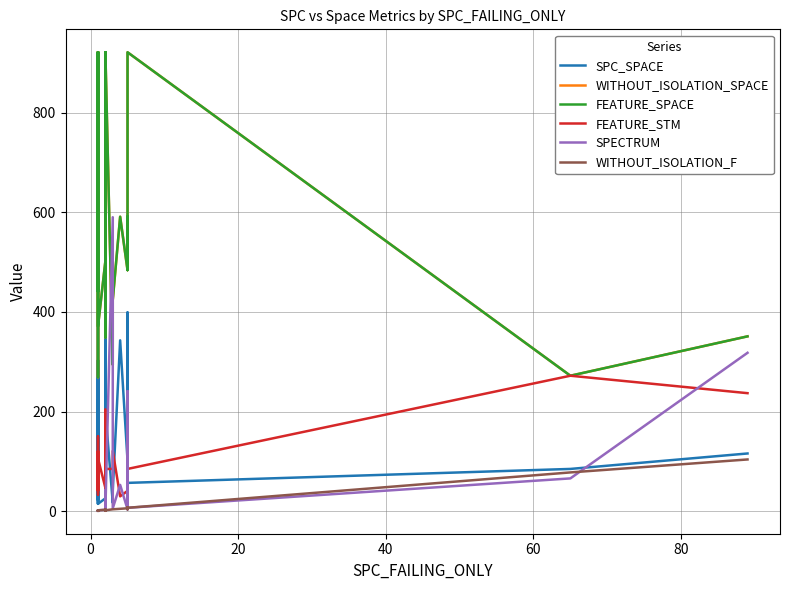

How many categories are shown in the chart?

40